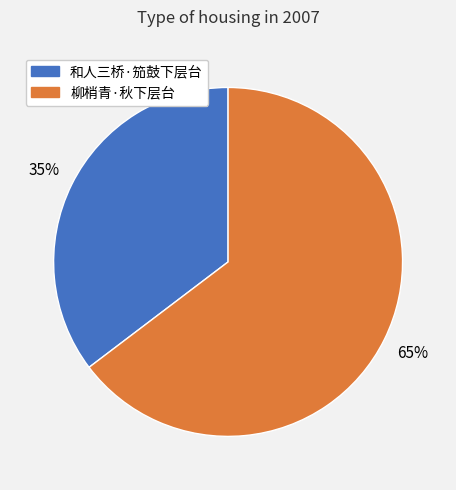

To the nearest percent, what percentage of the pie is 和人三桥·笳鼓下层台?

35%